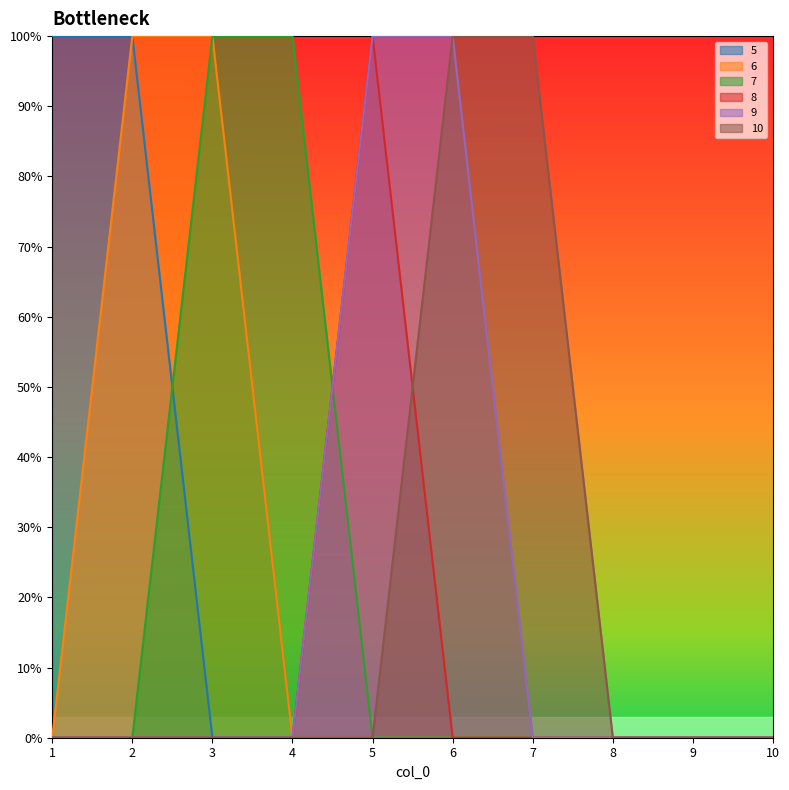

Count the number of data series in this chart.

6